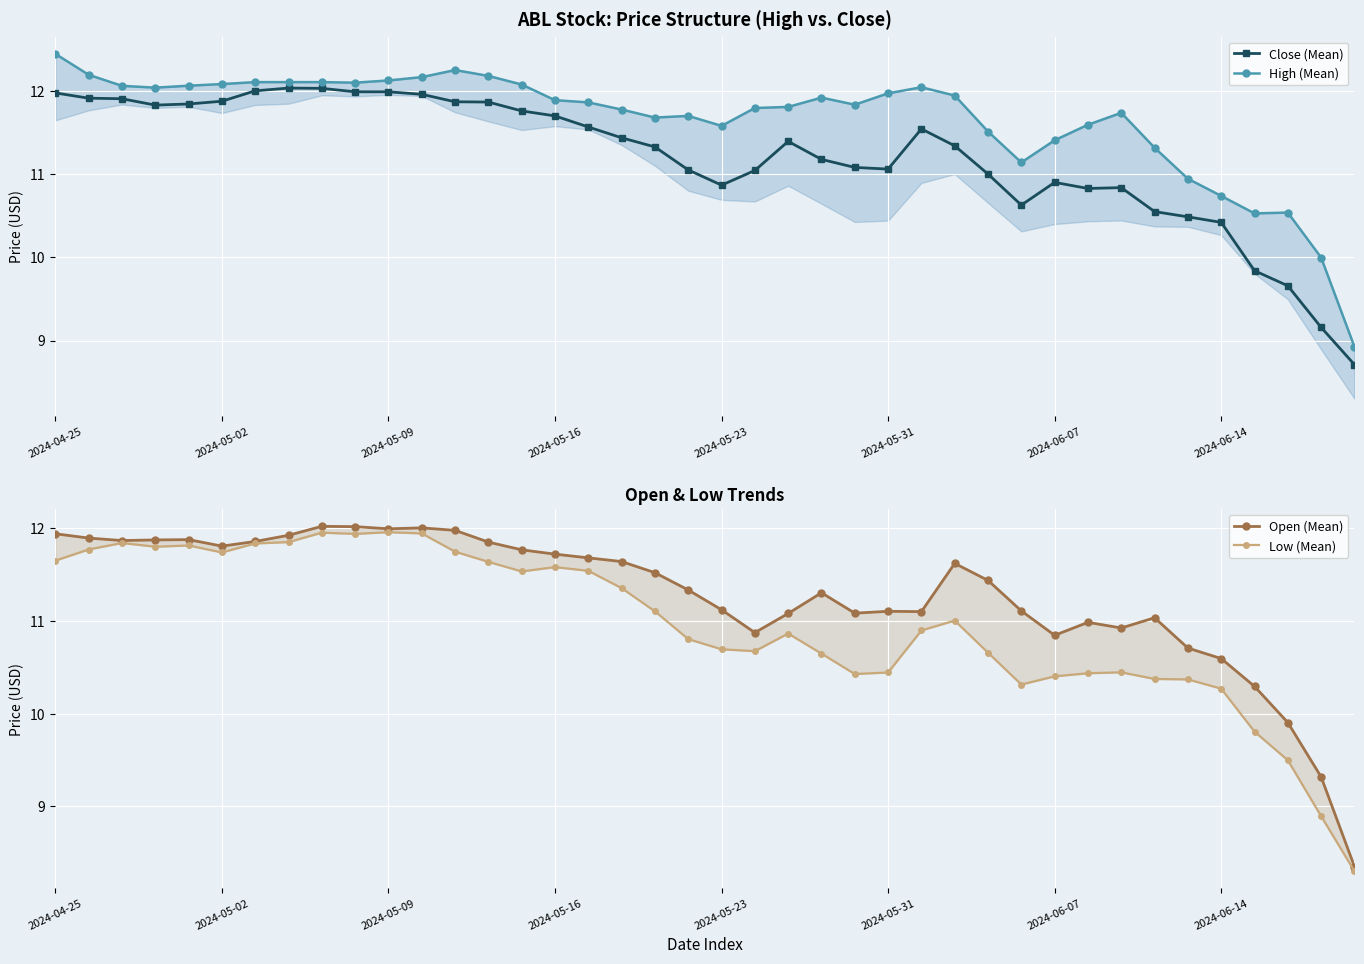

What are all the series names shown in the legend?

Close (Mean), High (Mean), Open (Mean), Low (Mean)